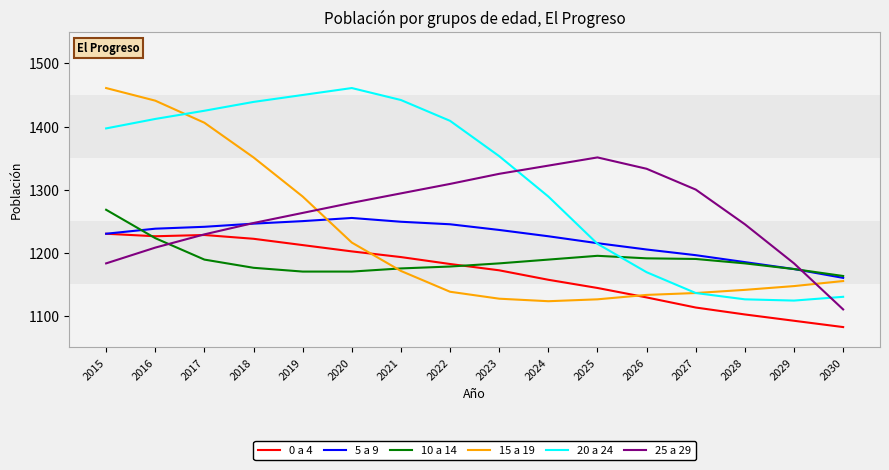

How many categories are shown in the chart?

16